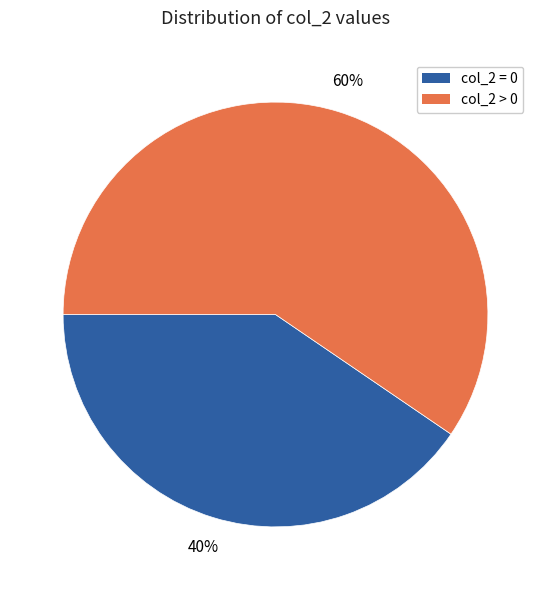

Do col_2 > 0 and col_2 = 0 together represent more than half of the pie?

Yes